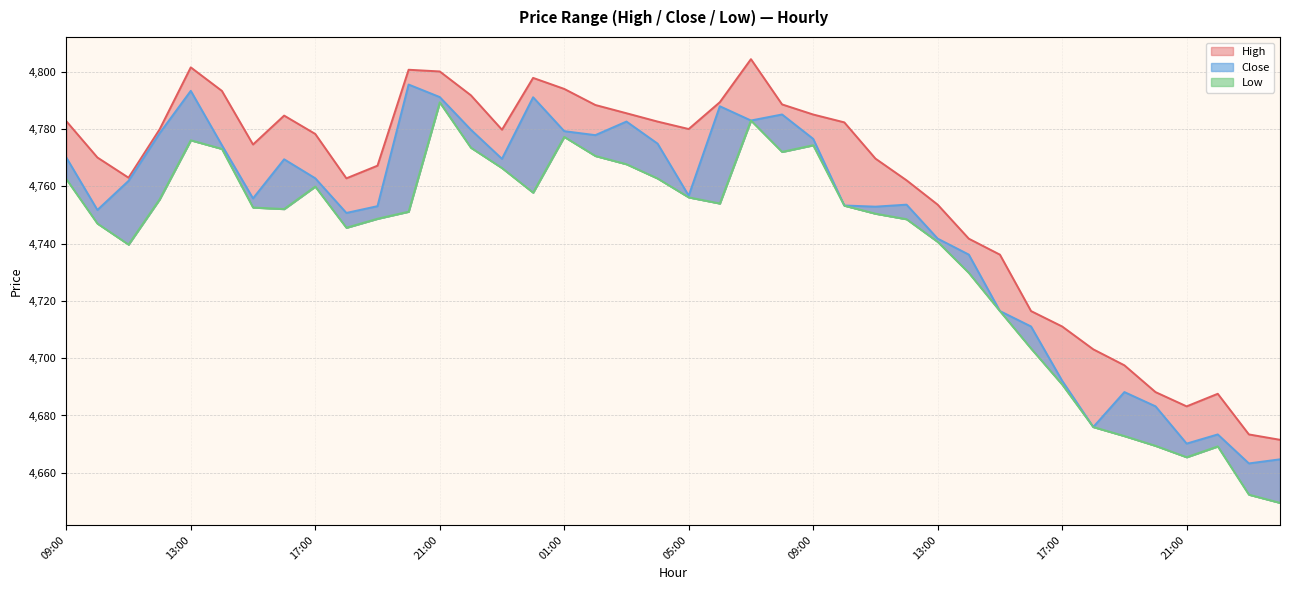

Which has a higher value, 00:00 or 10:00?

00:00